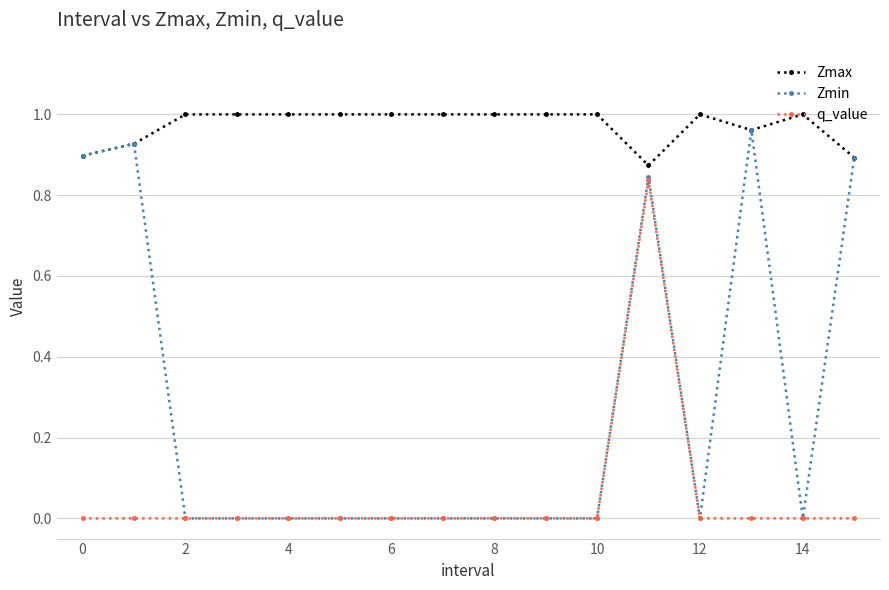

How many data points in Zmax are less than 1?

5